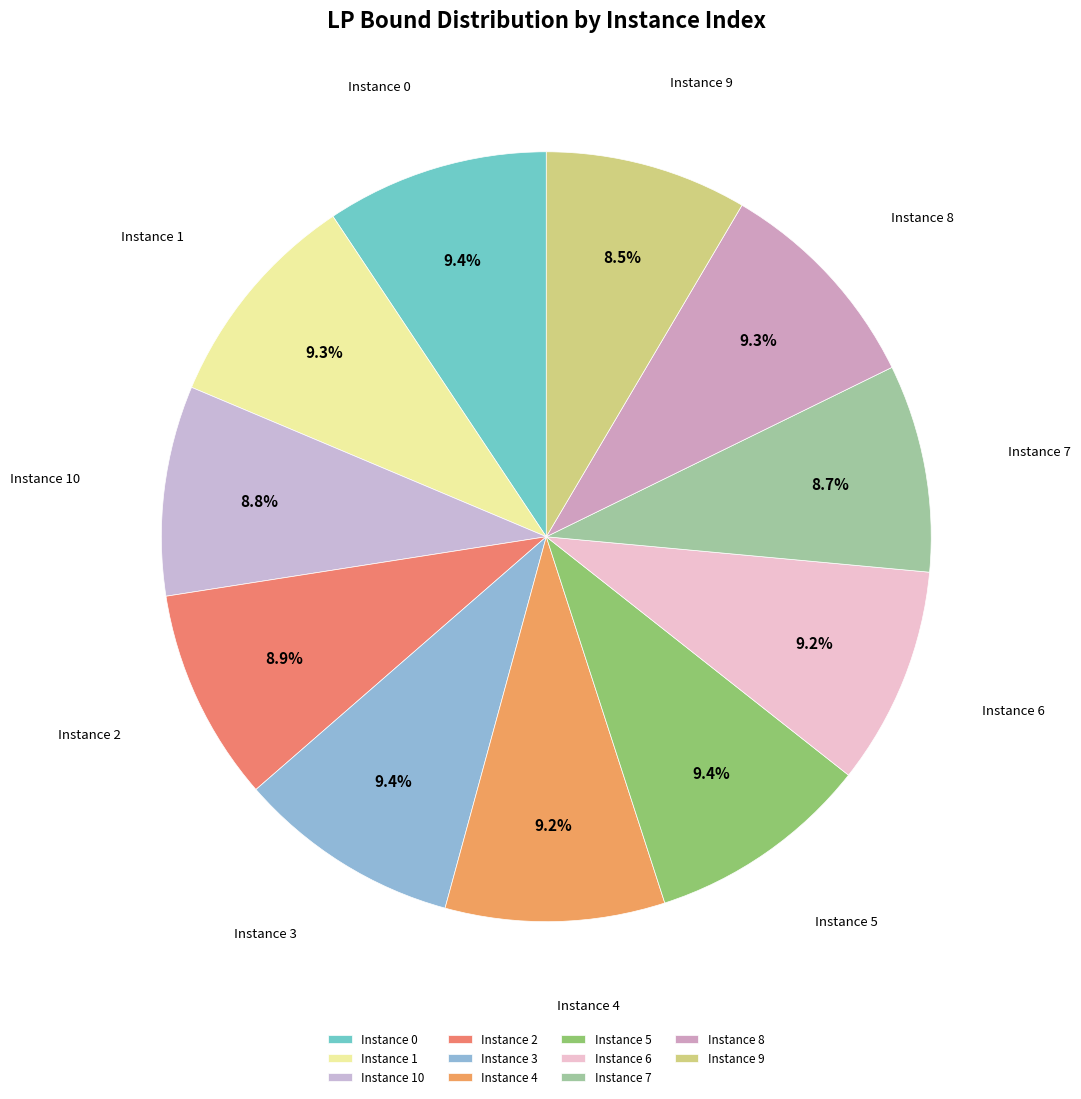

Count the number of slices in the pie.

11